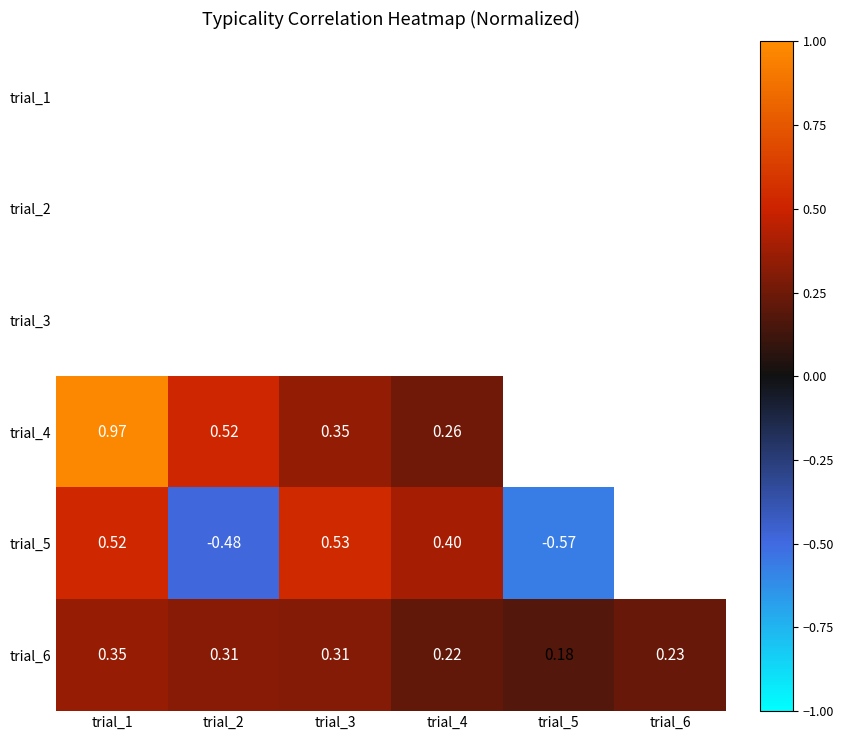

The value of trial_5 at trial_2 is -0.8. True or false?

False